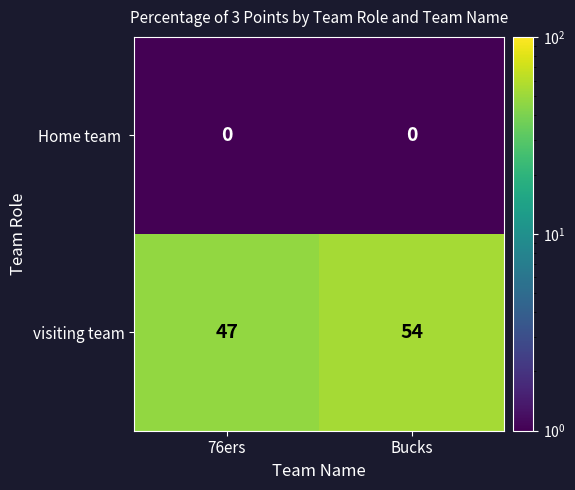

The value of visiting team at 76ers is 47. True or false?

True